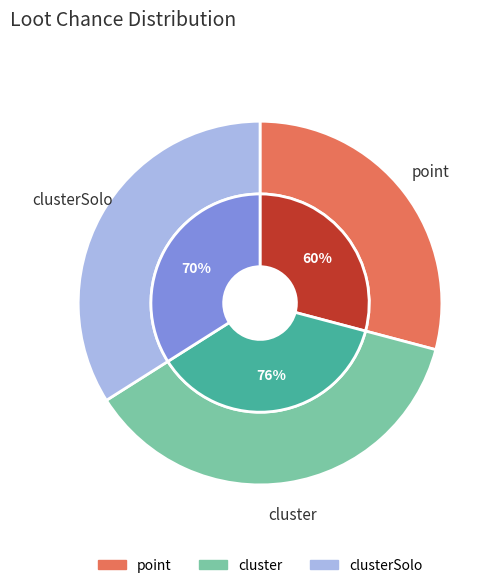

Is there a majority slice in this chart?

No